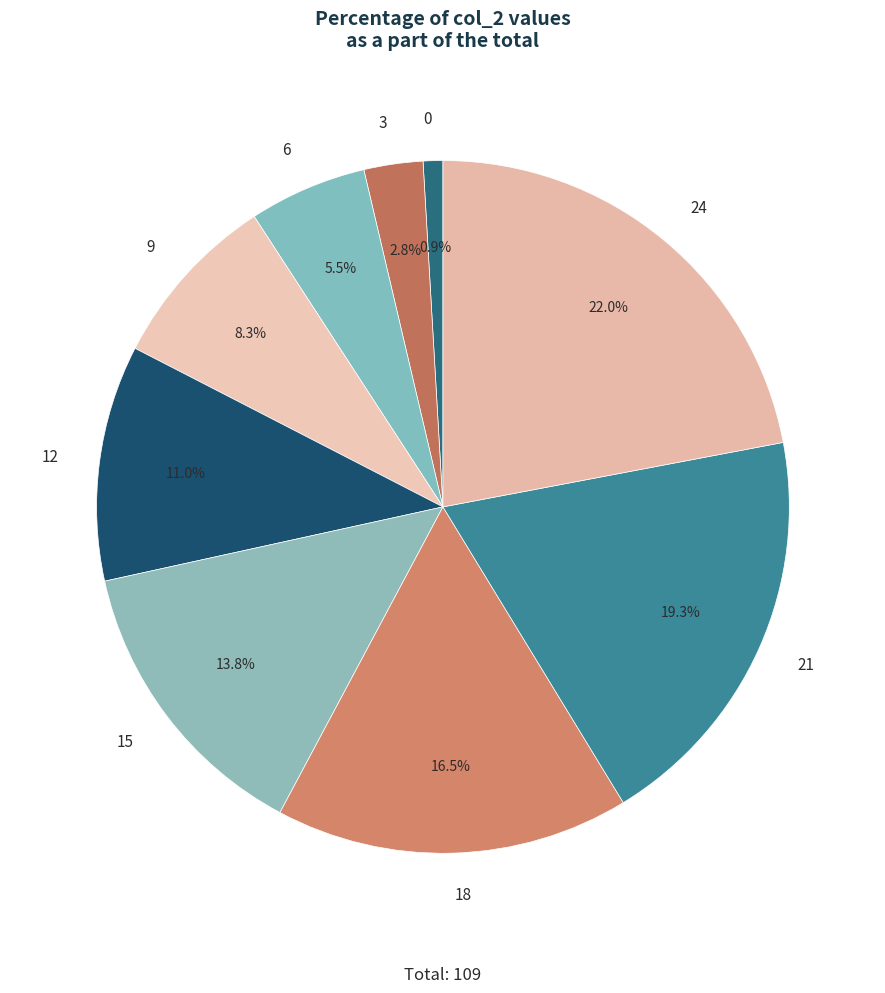

Which has a higher value, 21 or 0?

21